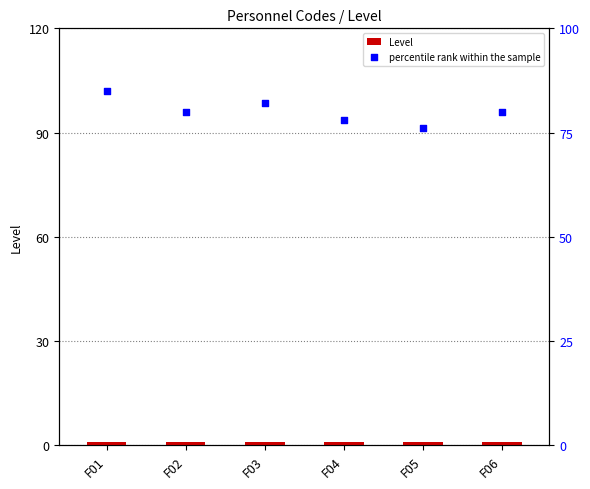

At which category is the sum across all series the highest?

F01